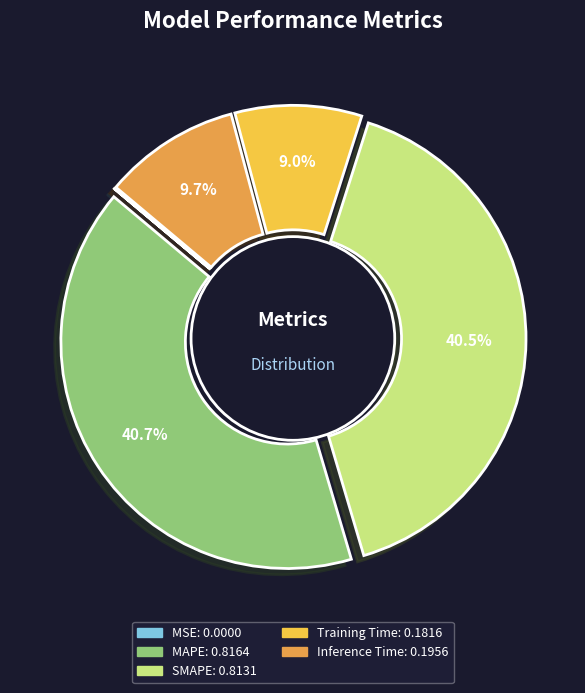

Which has a higher value, SMAPE or MAPE?

MAPE